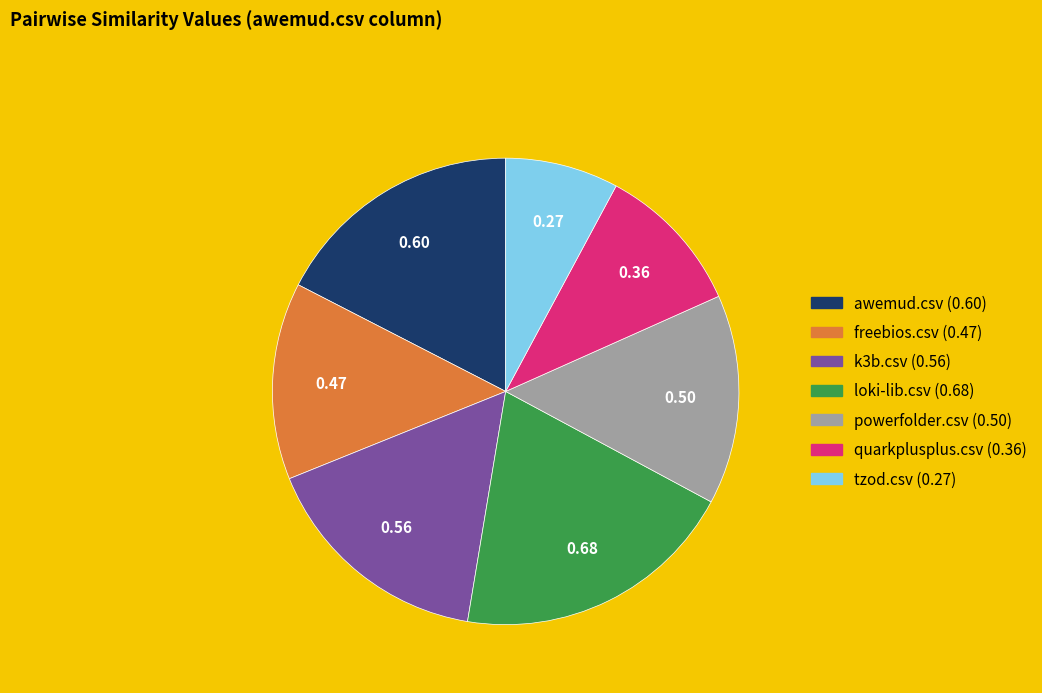

Which slice is the smallest?

tzod.csv